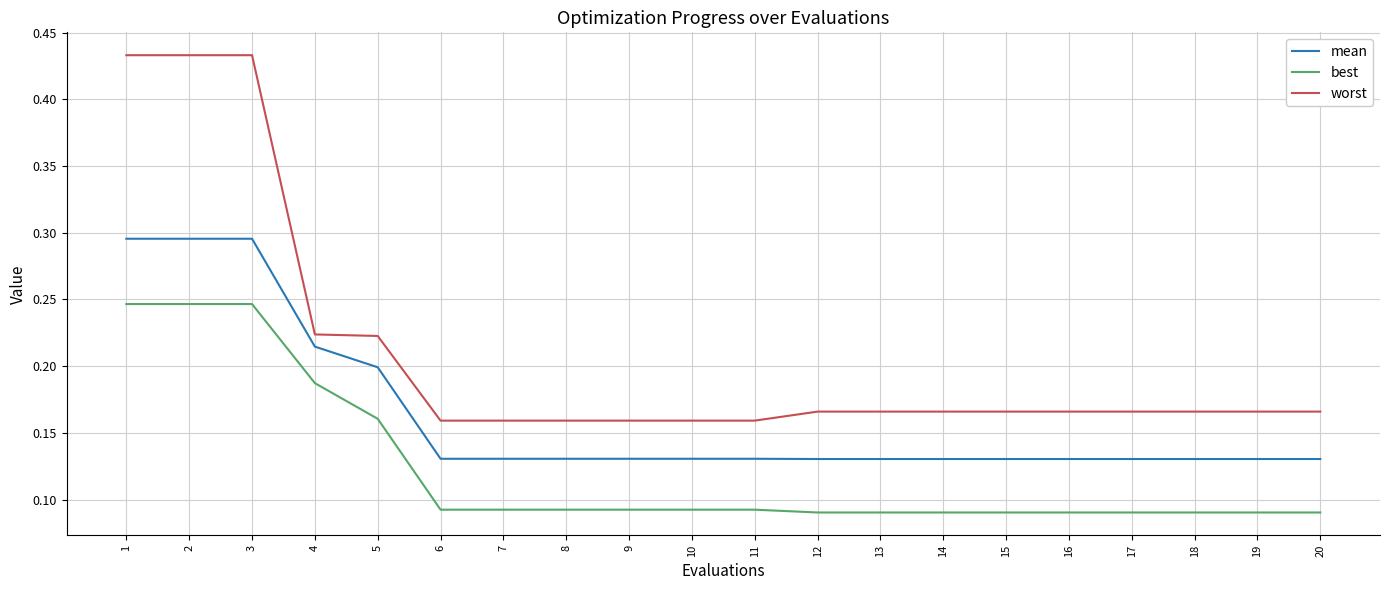

True or false: worst and best intersect in this chart.

False